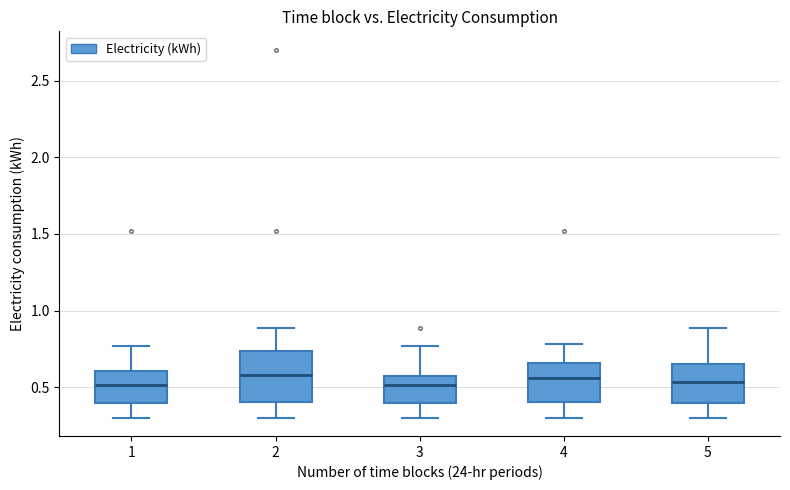

Where is the lower edge of the box at x = 5 on the y-axis? The values are not printed on the chart, so give them approximately, as read against the axis.

0.40